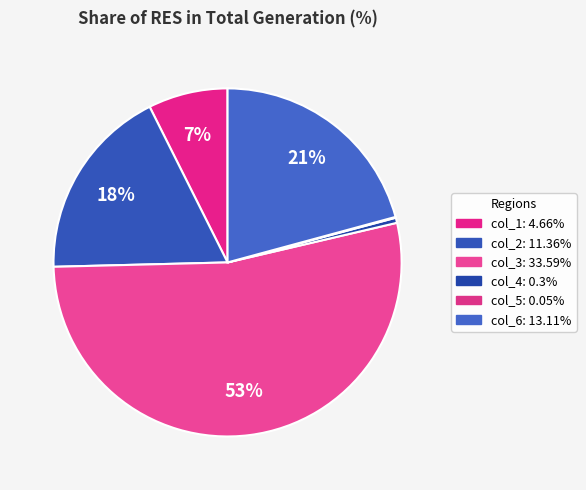

Rank the categories by value from highest to lowest.

col_3, col_6, col_2, col_1, col_4, col_5